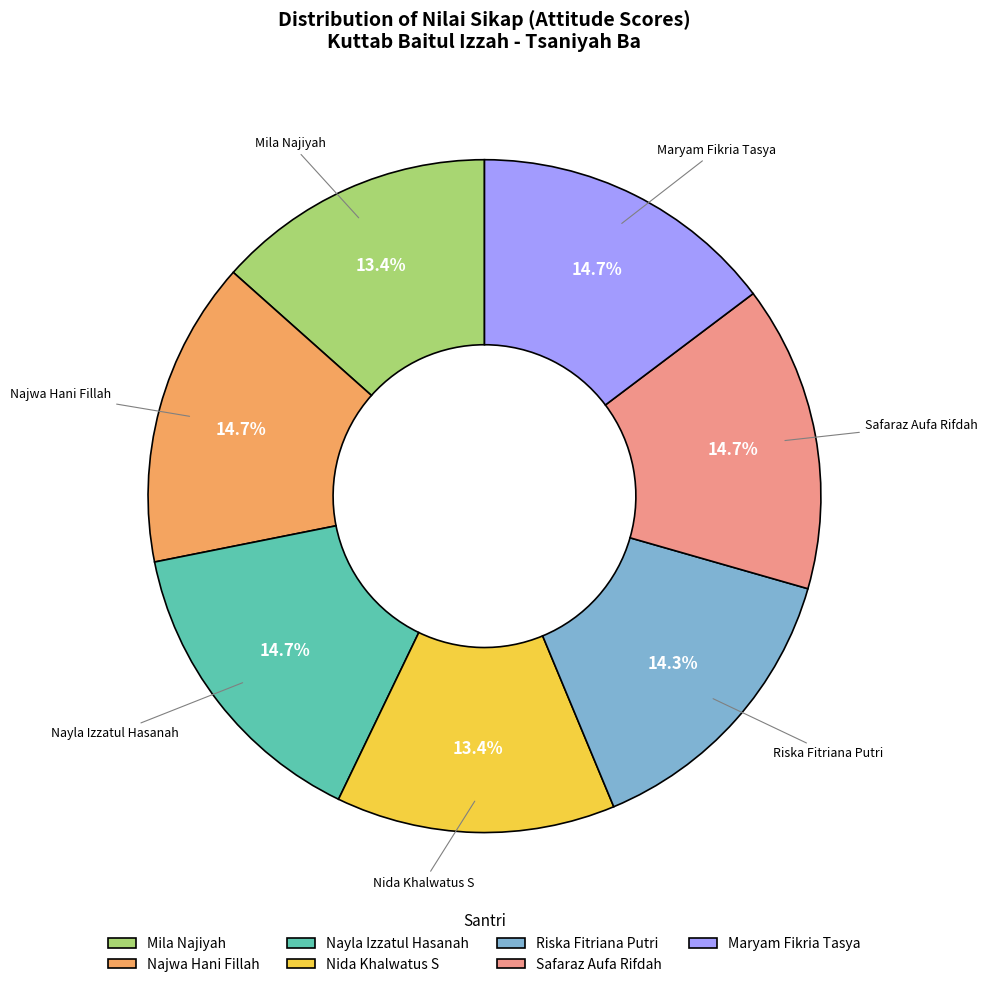

To the nearest percent, what is the difference between the Nayla Izzatul Hasanah and Nida Khalwatus S slice percentages?

1%